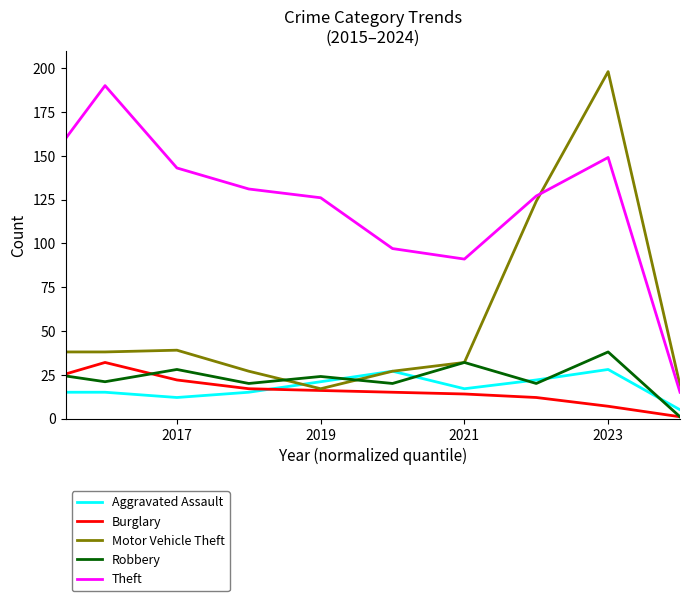

Which series has the largest total across all categories?

Theft